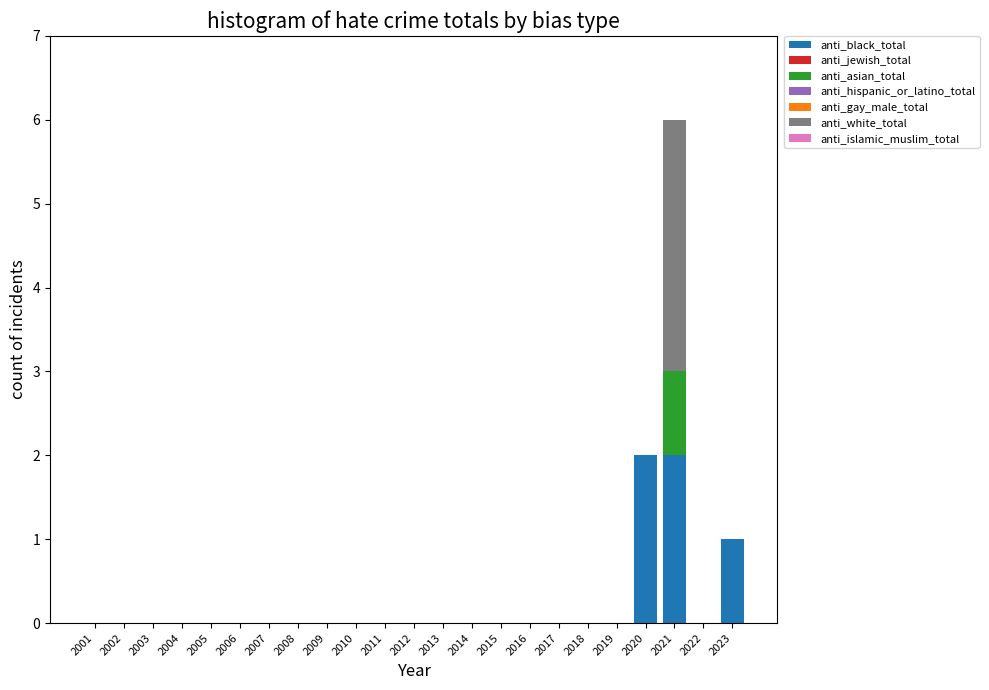

At which category is the sum across all series the highest?

2021